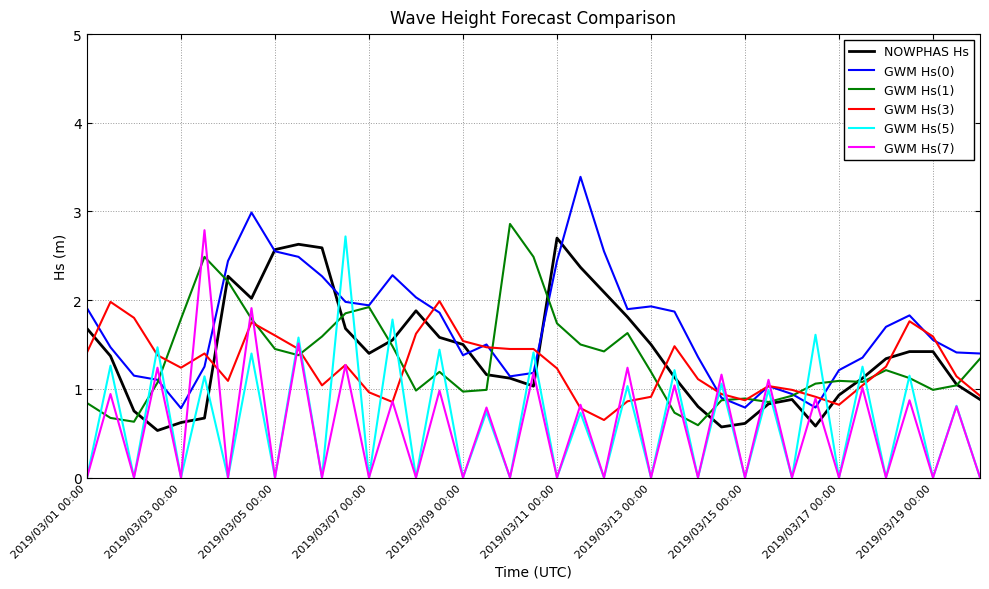

What is the lowest value of the GWM Hs(1) series?

0.6